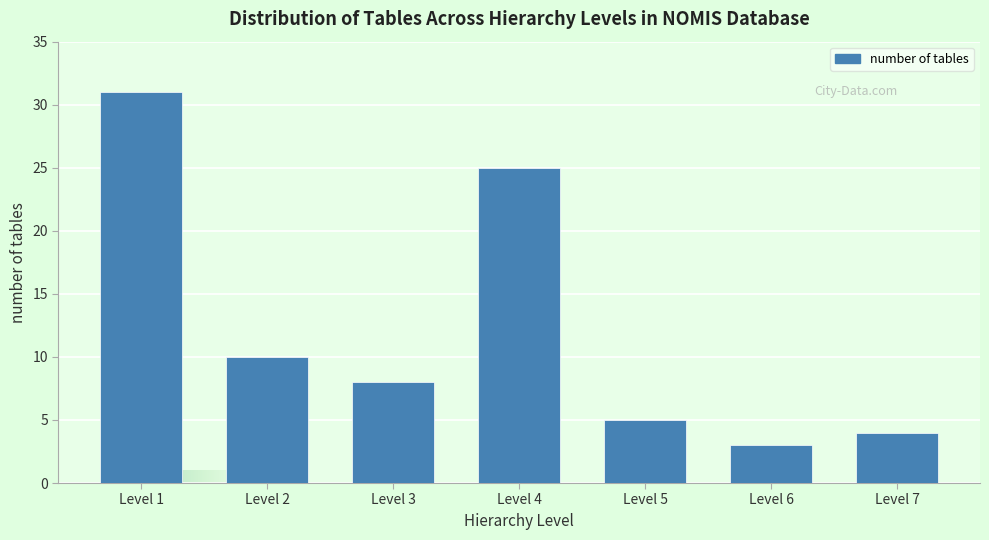

Reading right to left, transcribe all the data shown in this chart.

Level 7=4	Level 6=3	Level 5=5	Level 4=25	Level 3=8	Level 2=10	Level 1=31